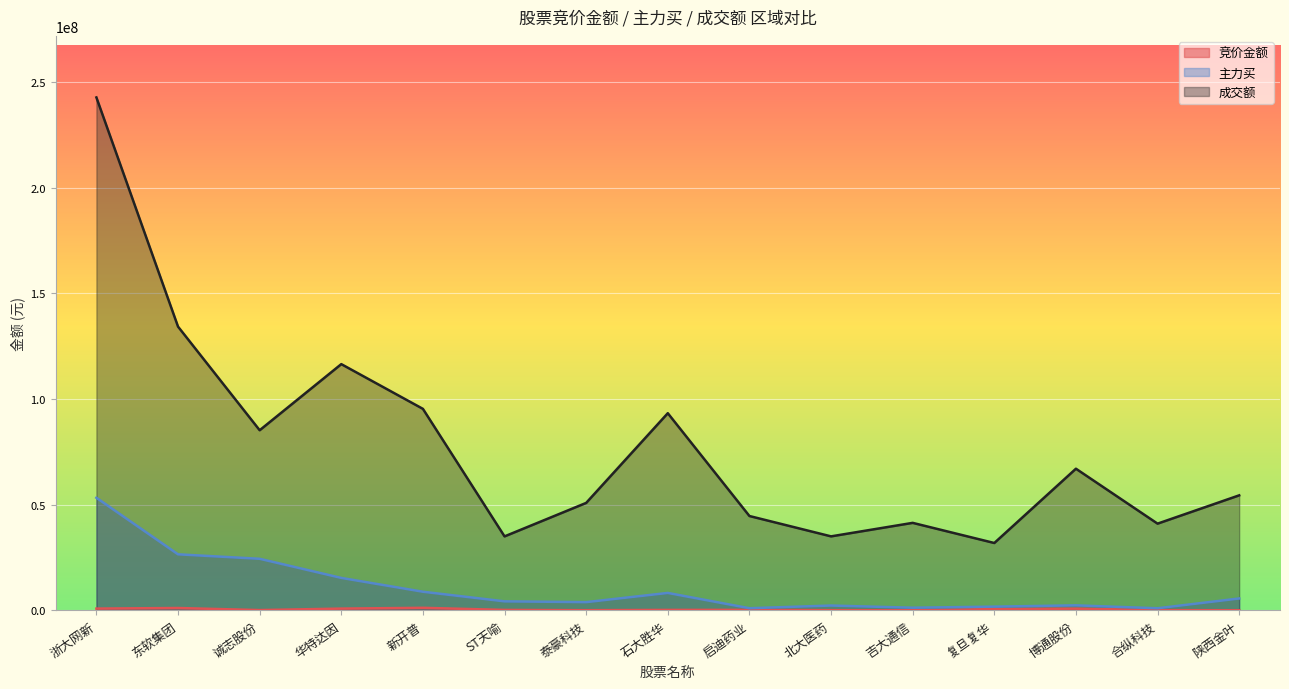

What is the difference between the highest and lowest values at 合纵科技?

40939936